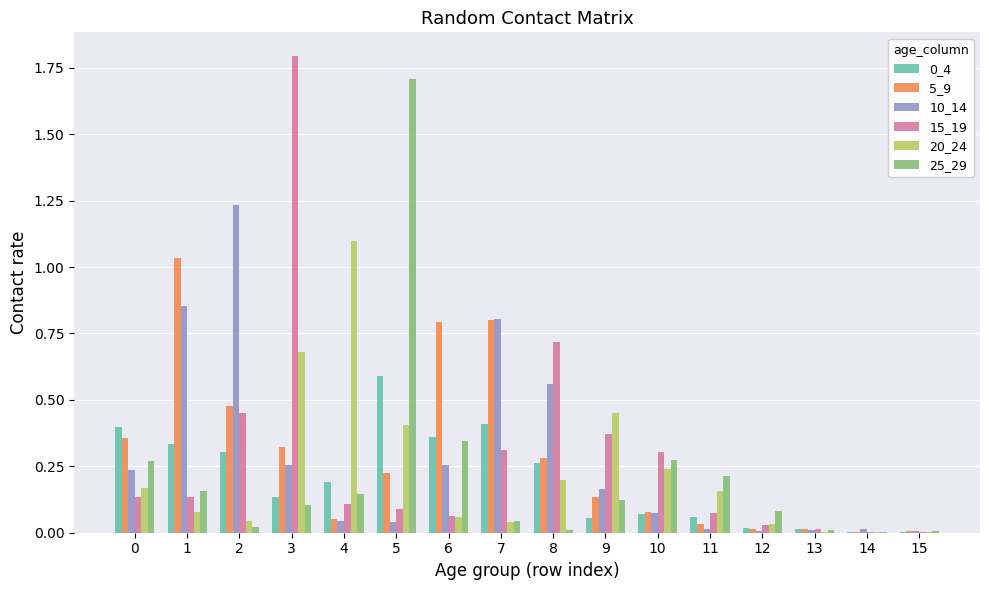

At which category is the sum across all series the highest?

3